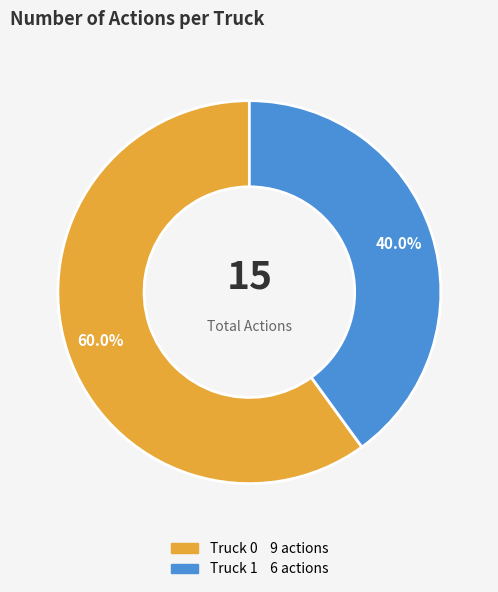

How many segments does this pie chart have?

2